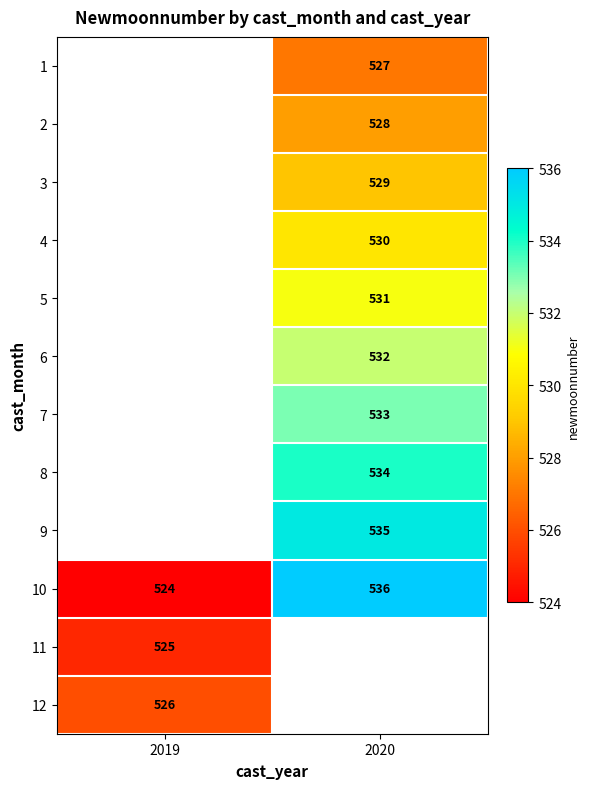

Is the value of 2 at 2020 greater than the value of 12 at 2019?

Yes